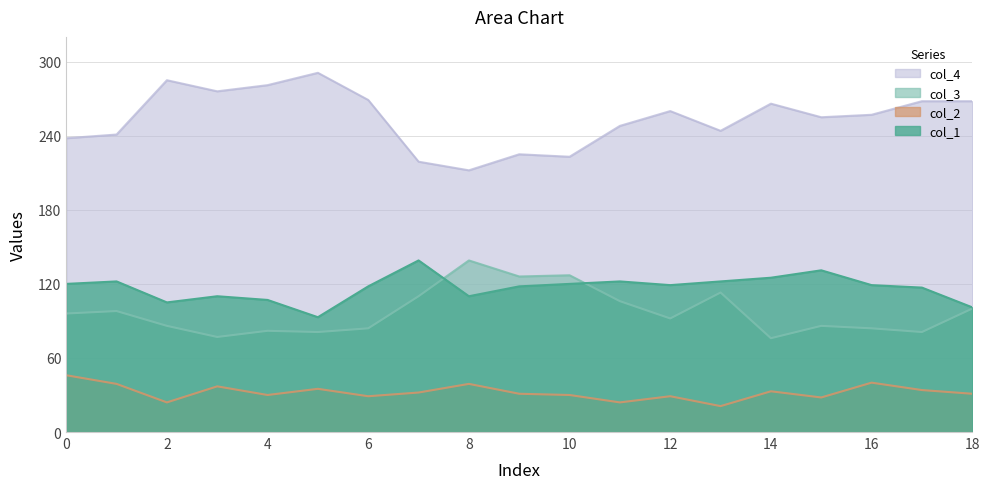

The col_3 series shows 145 at 6. True or false?

False